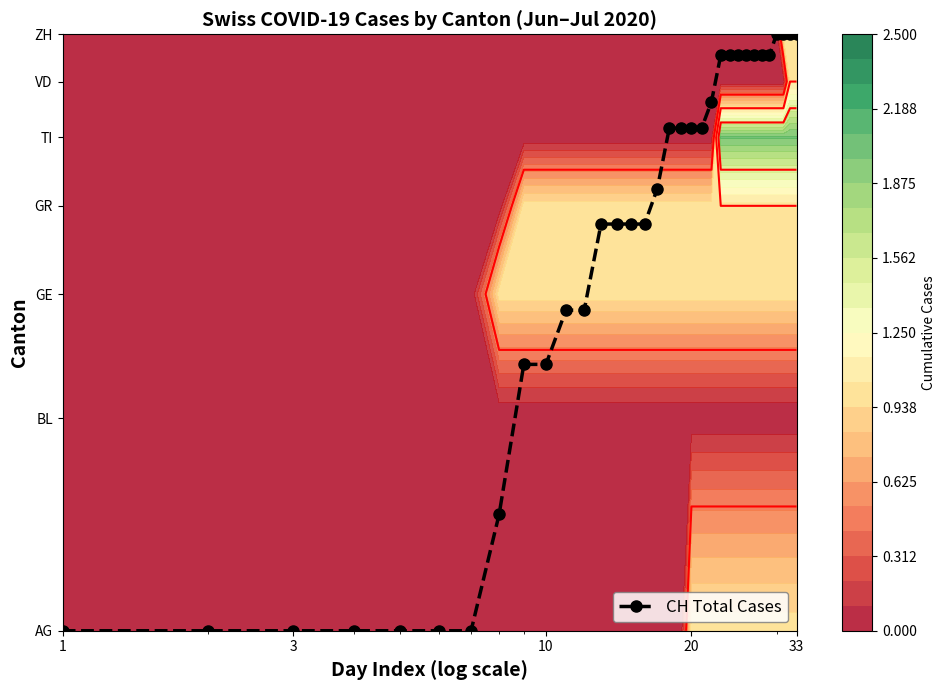

Is it true that the value at 28 is 10.0?

False